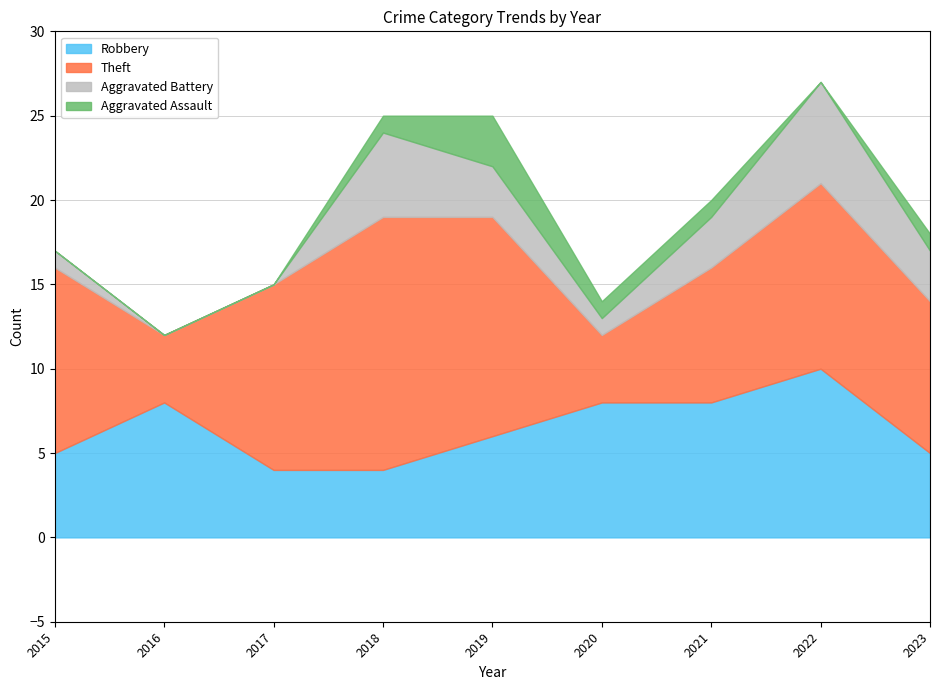

Reading left to right, transcribe all the data shown in this chart.

Robbery: 2015=5	2016=8	2017=4	2018=4	2019=6	2020=8	2021=8	2022=10	2023=5
Theft: 2015=11	2016=4	2017=11	2018=15	2019=13	2020=4	2021=8	2022=11	2023=9
Aggravated Battery: 2015=1	2016=0	2017=0	2018=5	2019=3	2020=1	2021=3	2022=6	2023=3
Aggravated Assault: 2015=0	2016=0	2017=0	2018=1	2019=3	2020=1	2021=1	2022=0	2023=1